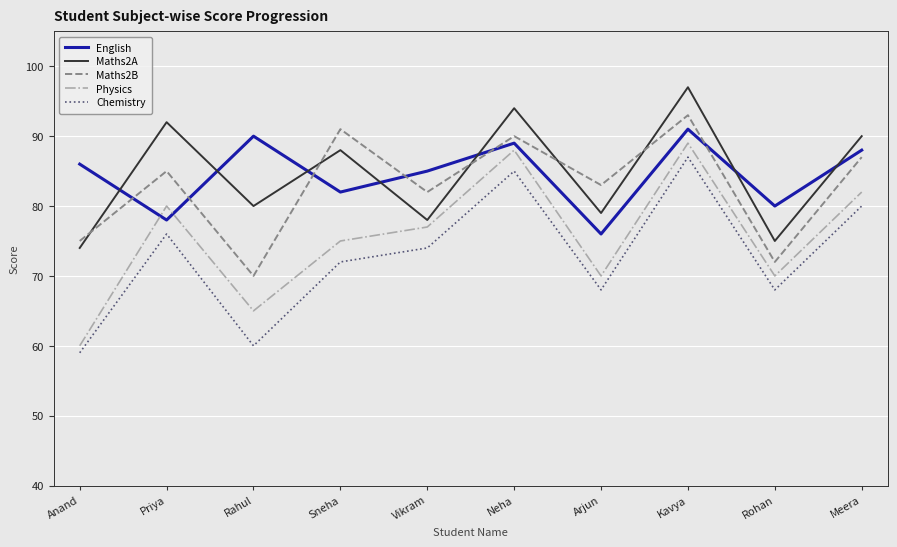

Reading left to right, what are all the values shown in this chart?

English: 86	78	90	82	85	89	76	91	80	88
Maths2A: 74	92	80	88	78	94	79	97	75	90
Maths2B: 75	85	70	91	82	90	83	93	72	87
Physics: 60	80	65	75	77	88	70	89	70	82
Chemistry: 59	76	60	72	74	85	68	87	68	80